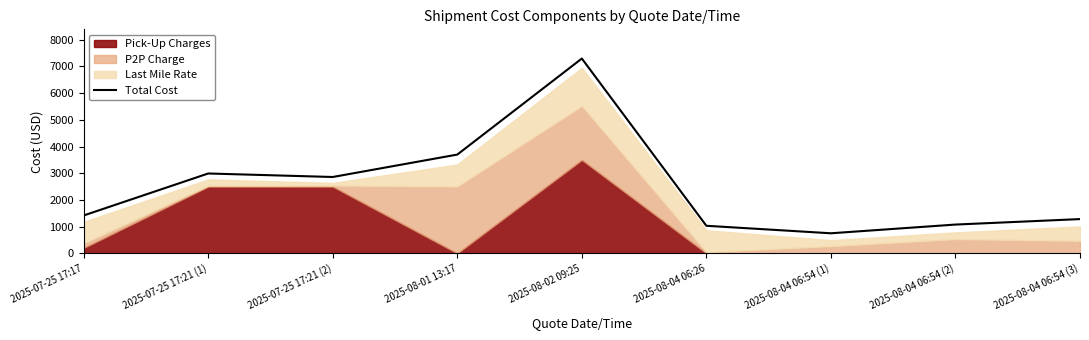

What is the average value?

2487.7